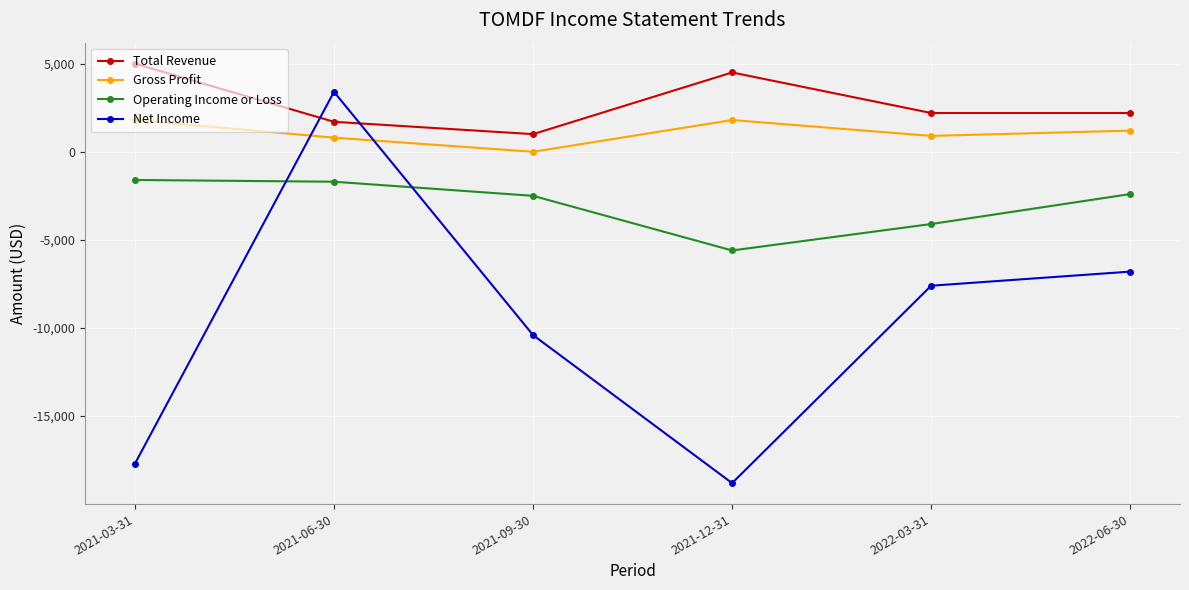

At which label is Net Income closest to -7700?

2022-03-31